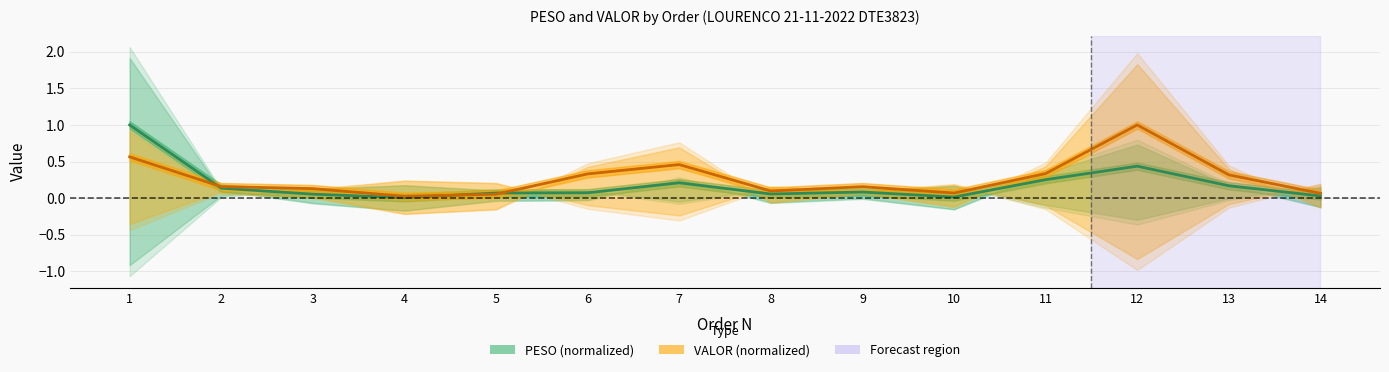

Where do PESO and VALOR first cross each other?

1 and 2